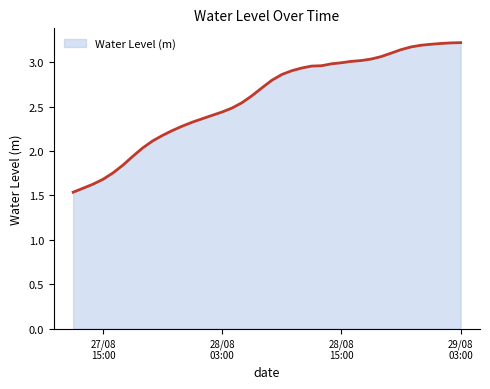

What is the sum of all values?

103.6